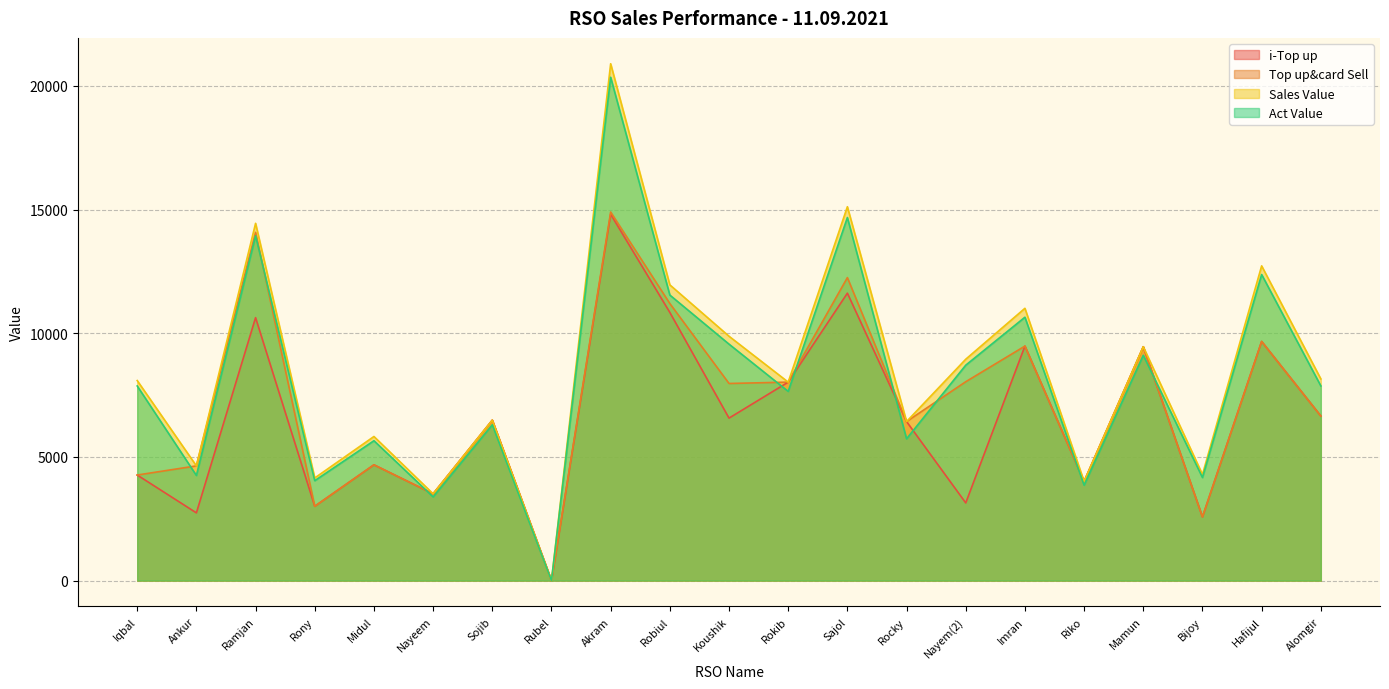

Which series changed the most between Iqbal and Ramjan?

Top up&card Sell